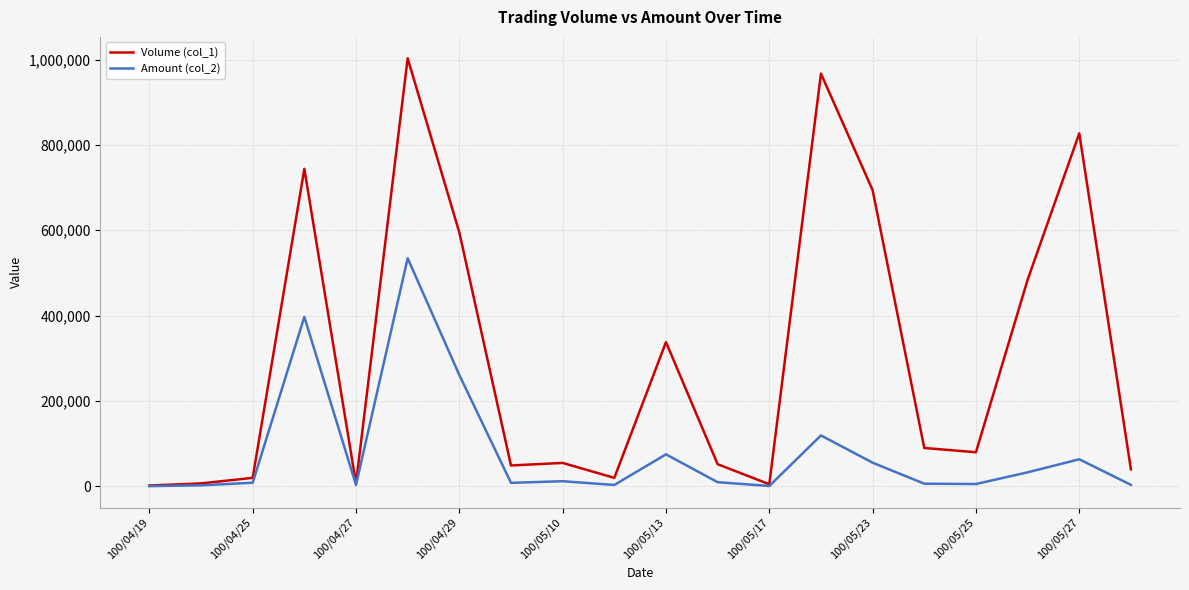

True or false: Amount (col_2) has more than 1 points higher than both neighbors.

True